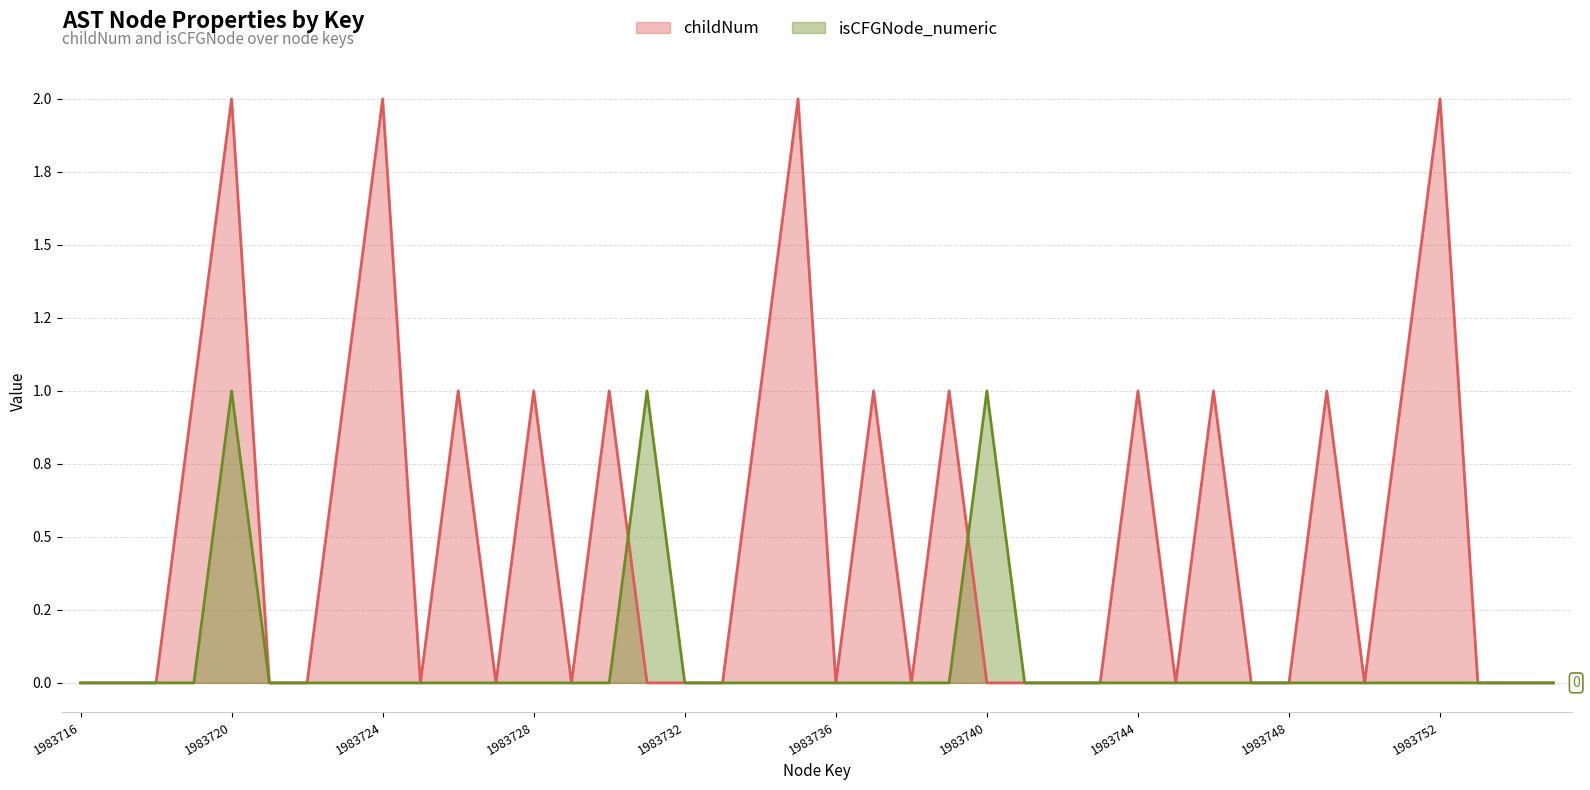

Rank the series by their average value, from lowest to highest.

isCFGNode_numeric, childNum